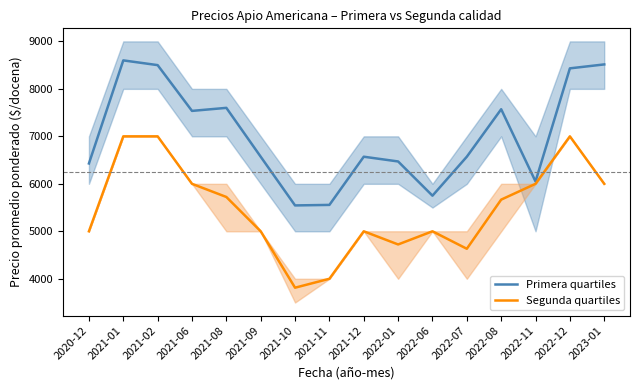

Between 2021-02 and 2021-09, which series saw the biggest shift?

Segunda quartiles